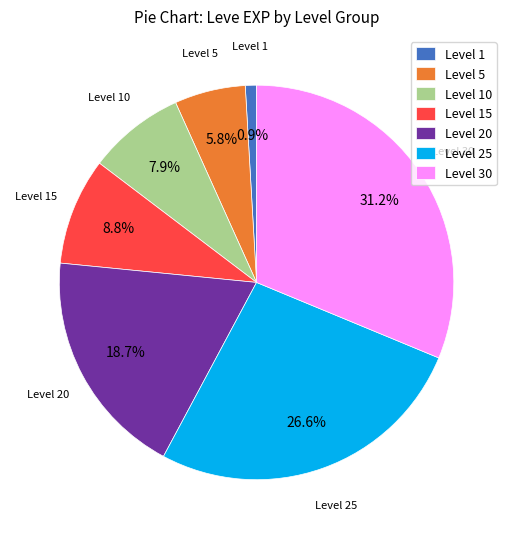

Do Level 25 and Level 1 together represent more than half of the pie?

No